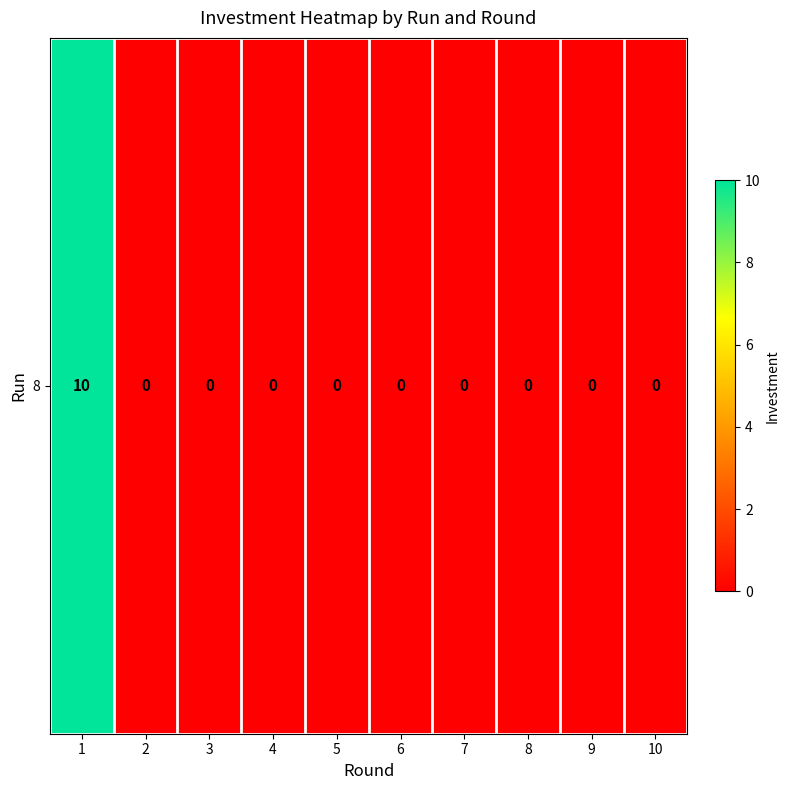

Count the number of data series in this chart.

1